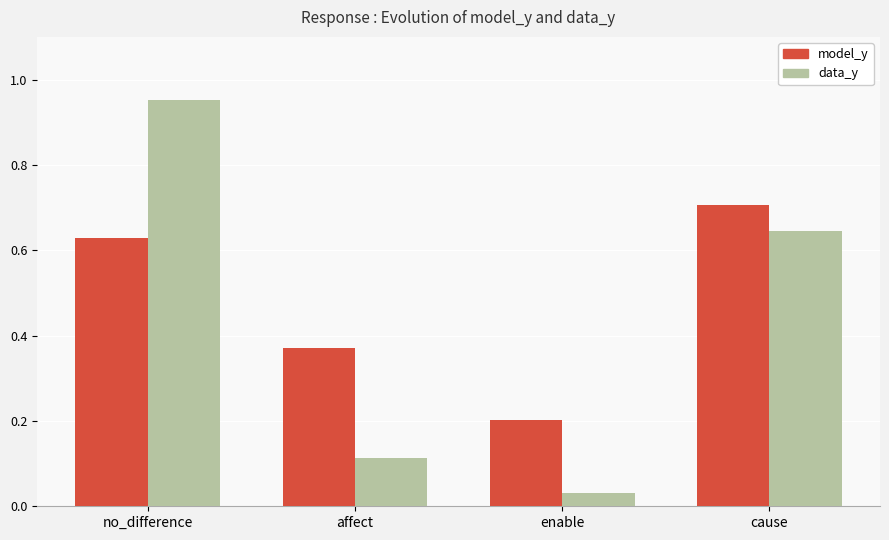

At which category is the sum across all series the highest?

no_difference